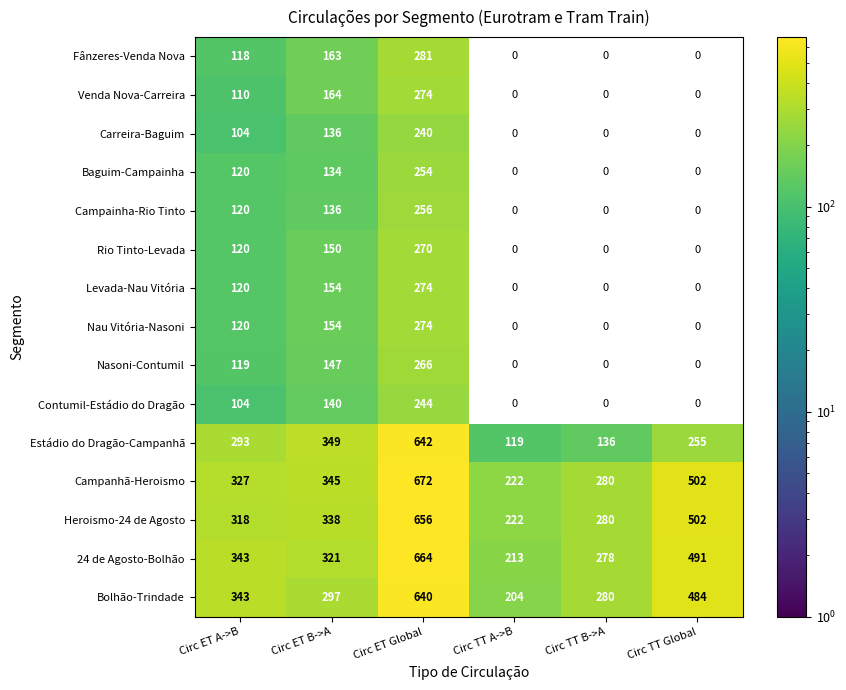

What is the spread (max minus min) of values at Circ ET A->B?

239